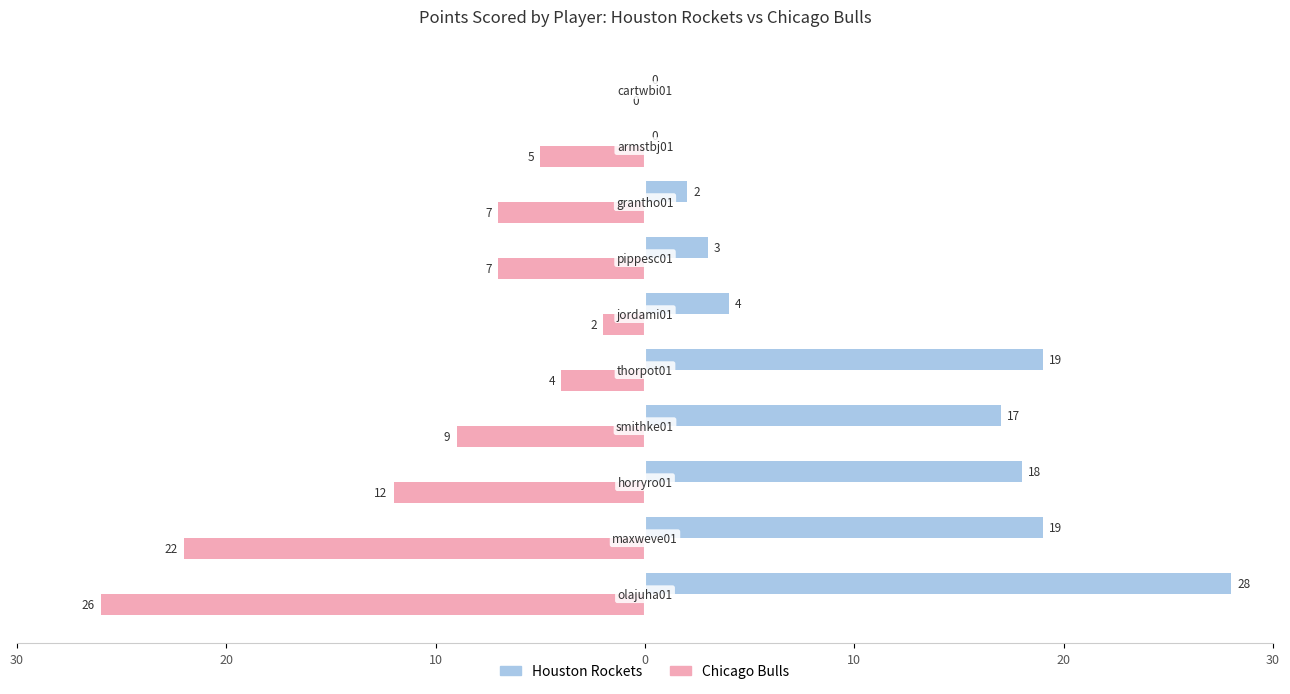

What are all the series names shown in the legend?

Houston Rockets, Chicago Bulls